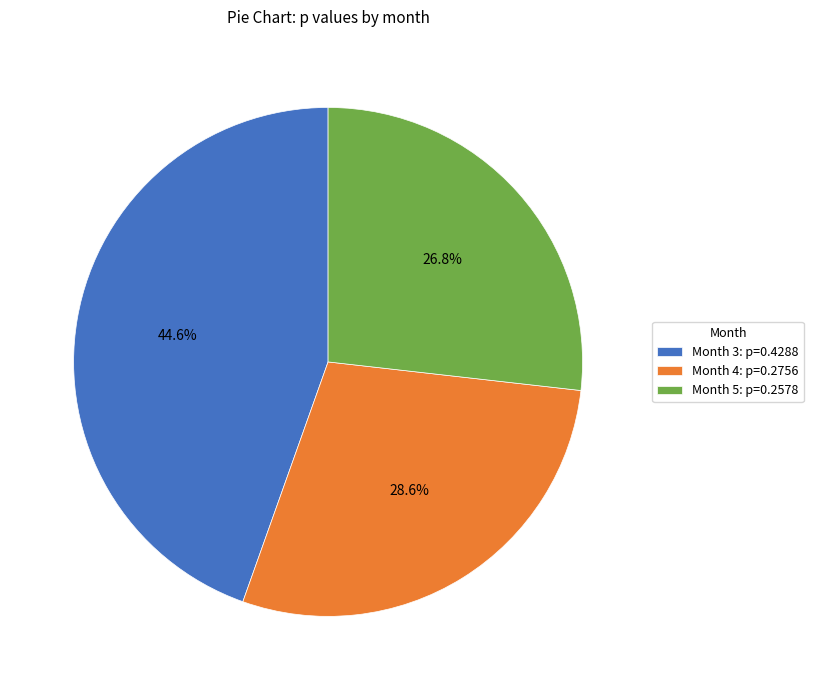

Is Month 4: p=0.2756 the majority of the pie?

No